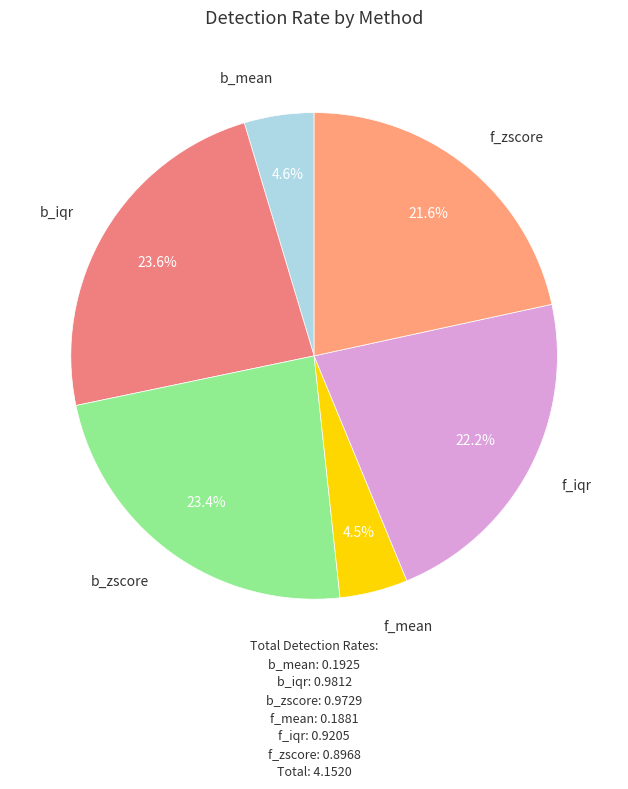

Rank the categories by value from highest to lowest.

b_iqr, b_zscore, f_iqr, f_zscore, b_mean, f_mean